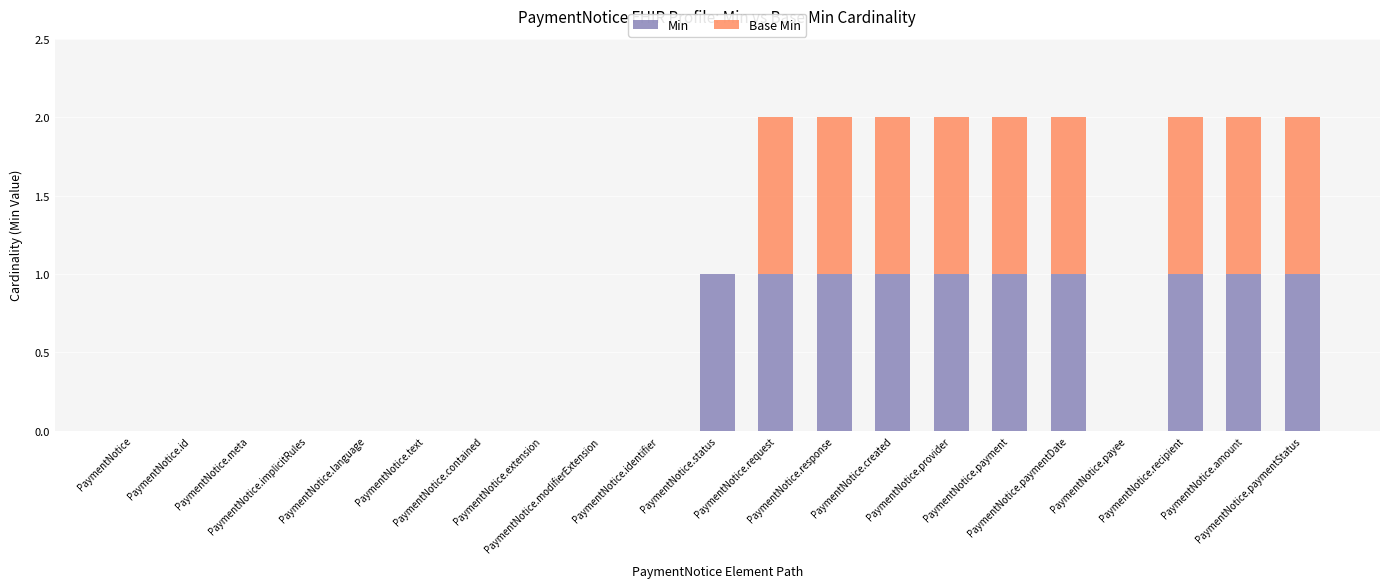

Rank the series by their maximum value, from highest to lowest.

Min, Base Min